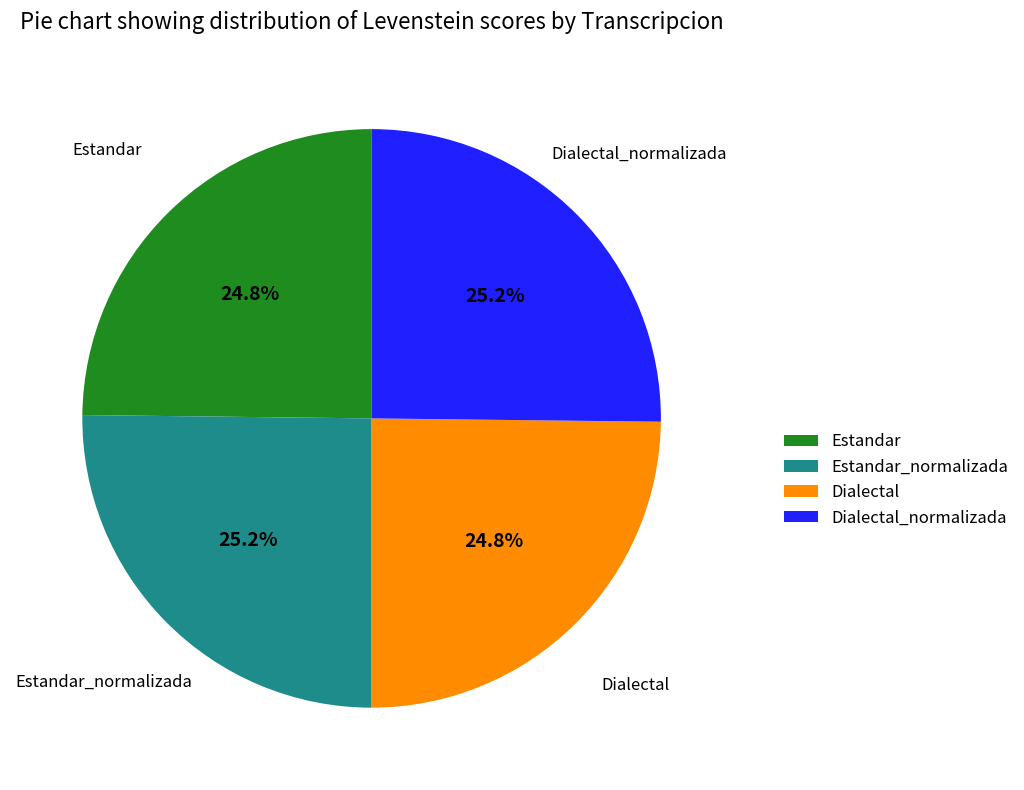

To the nearest percent, what is the combined percentage of Estandar_normalizada and Dialectal_normalizada?

50%